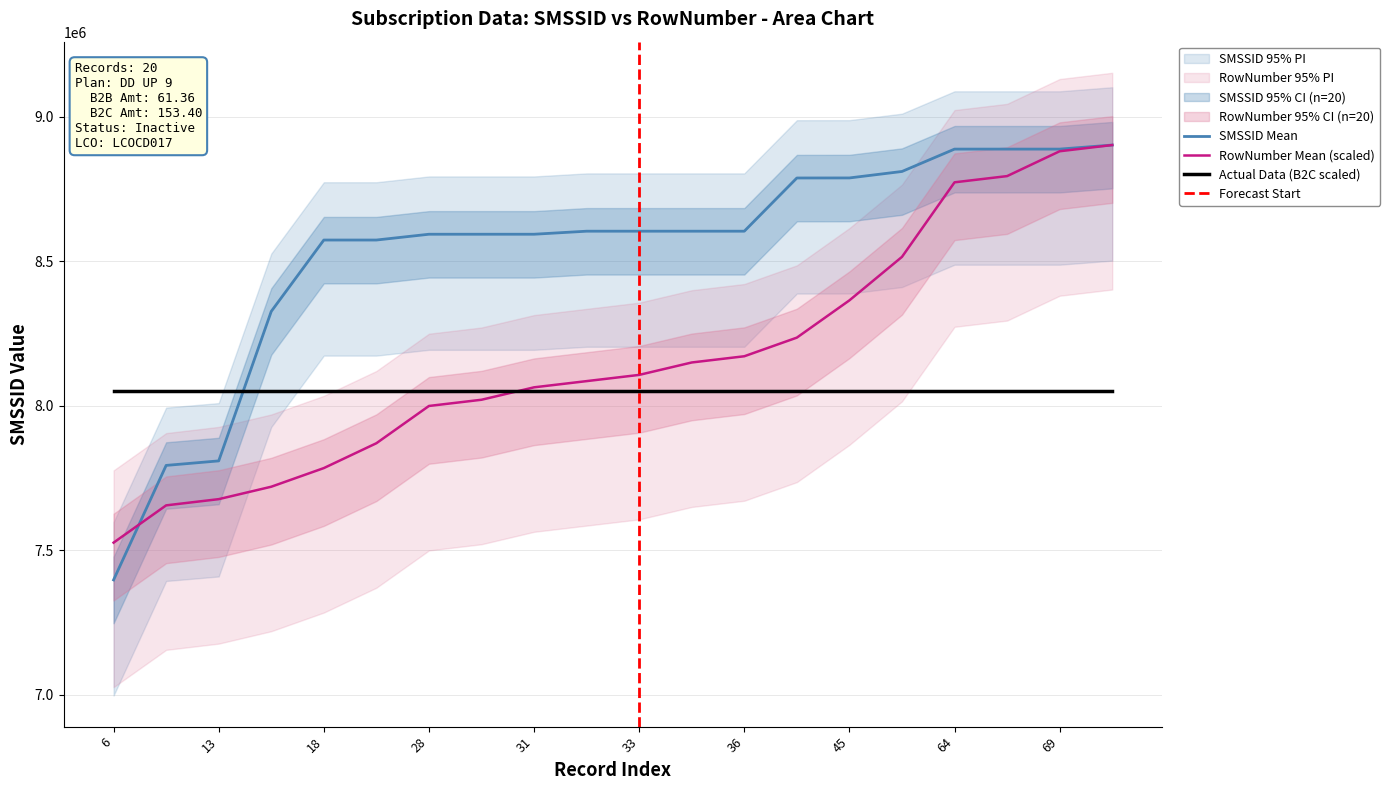

What is the highest value of the SMSSID Mean series?

8901988.0